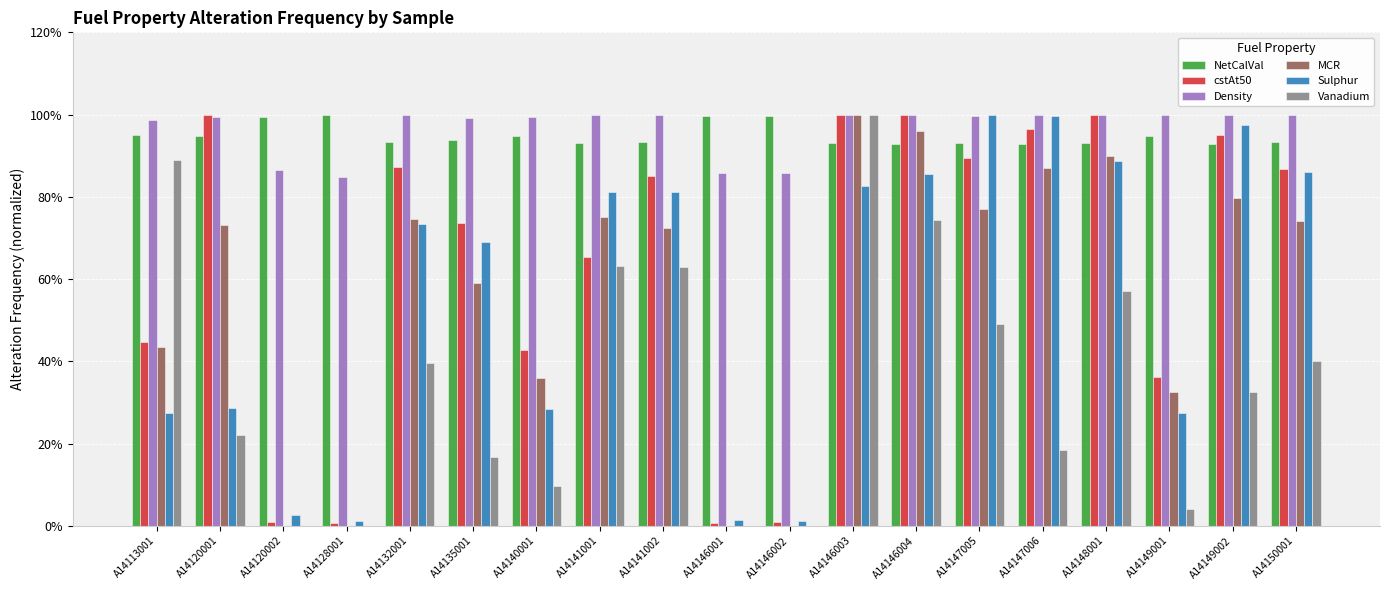

Which series has the largest total across all categories?

Density